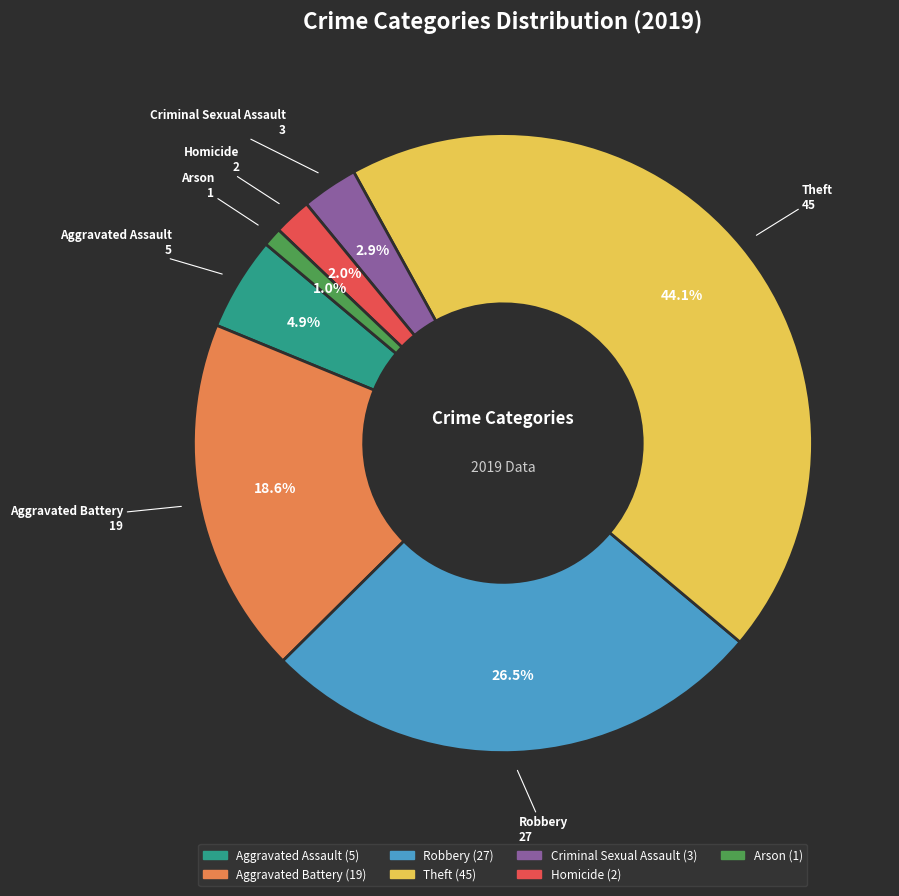

What percentage is the Arson slice, to the nearest percent?

1%